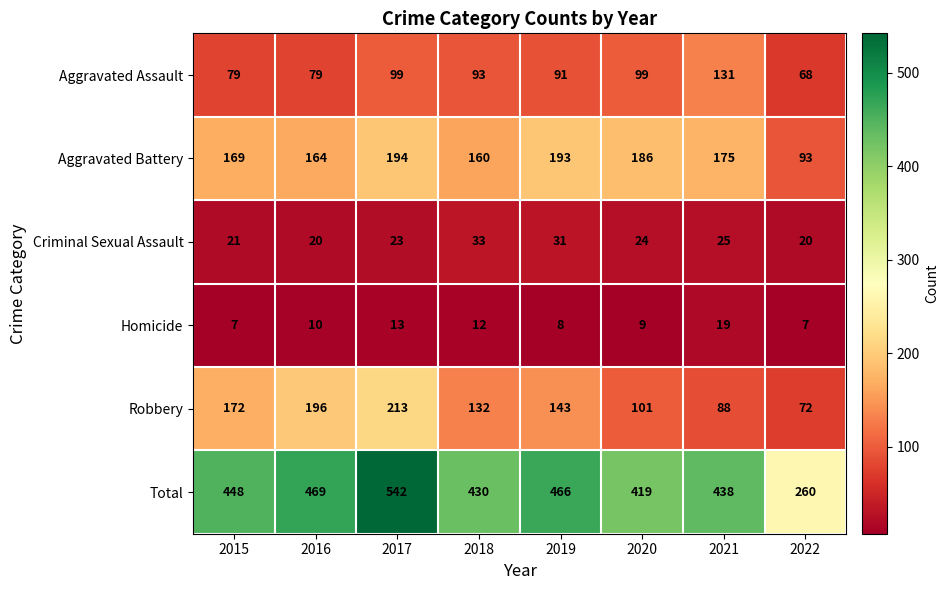

How many series are shown in this chart?

6